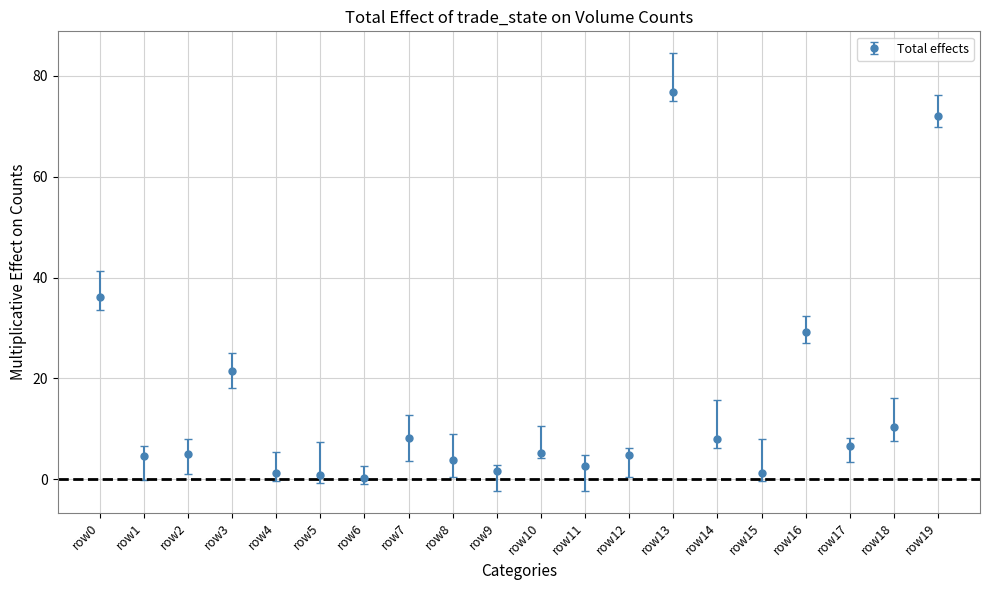

Approximately how many times larger is the value at row19 compared to row17?

11.0